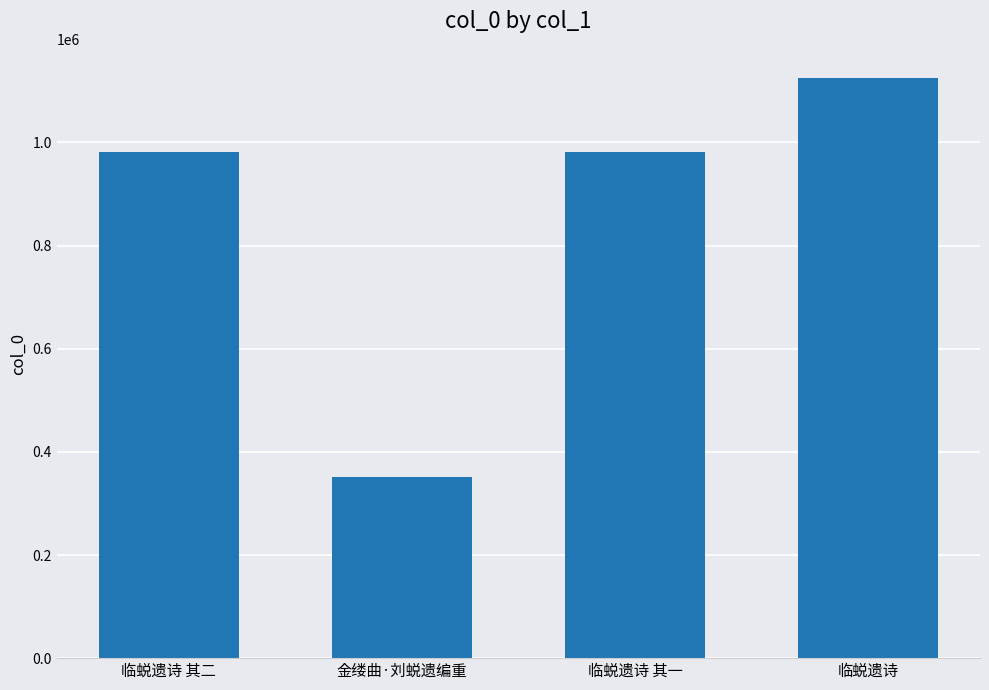

What is the minimum value shown in the chart?

350440